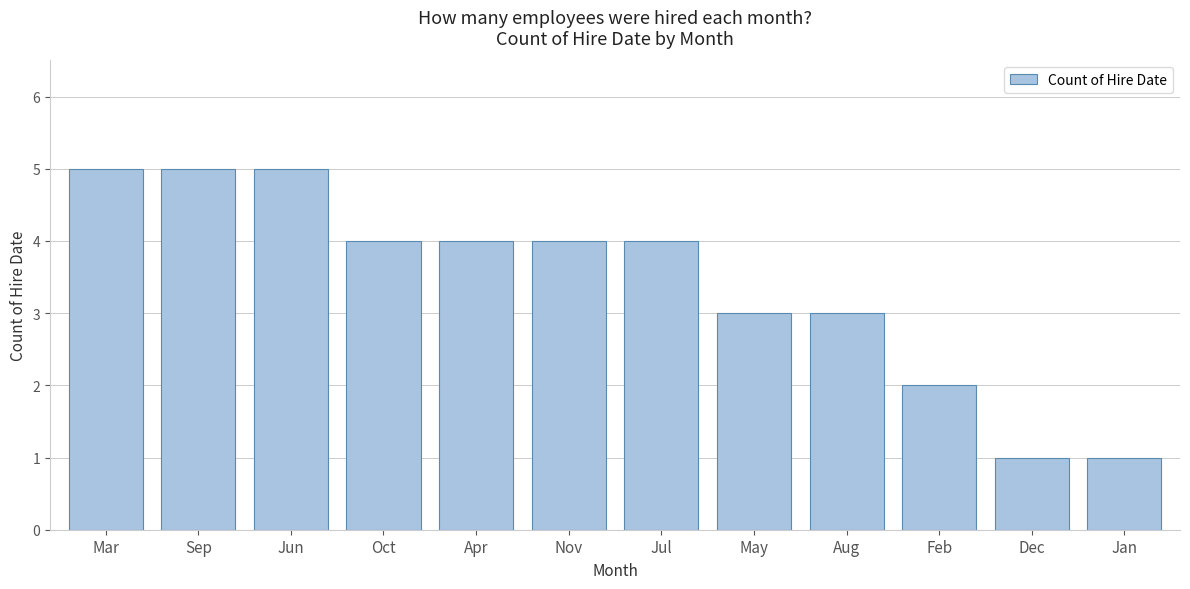

Reading left to right, what are all the values shown in this chart?

5	5	5	4	4	4	4	3	3	2	1	1